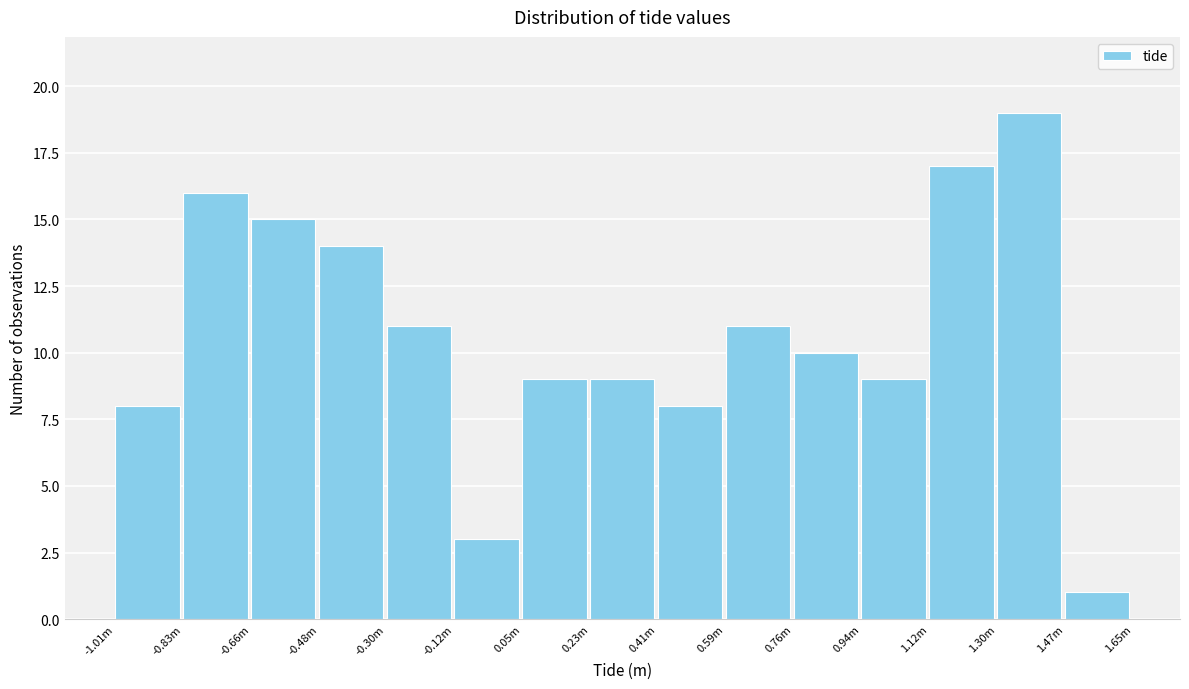

Reading left to right, what are all the values shown in this chart?

8	16	15	14	11	3	9	9	8	11	10	9	17	19	1